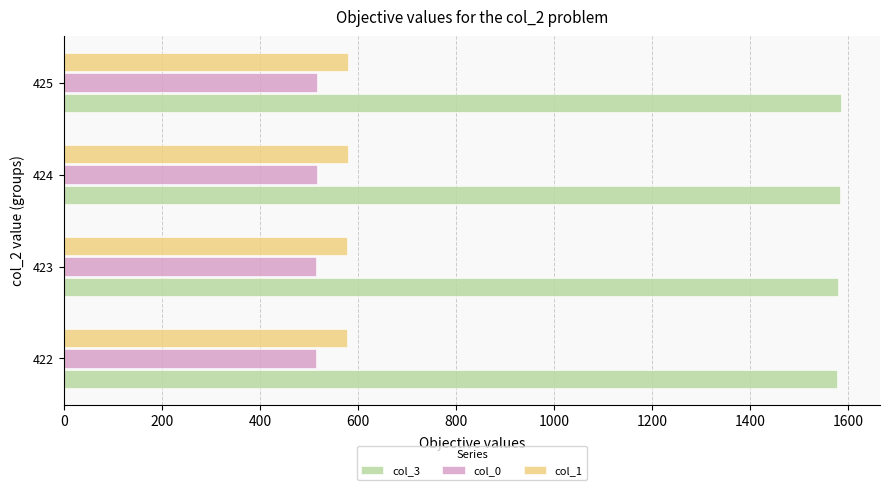

At how many categories does at least one series exceed 1392?

4